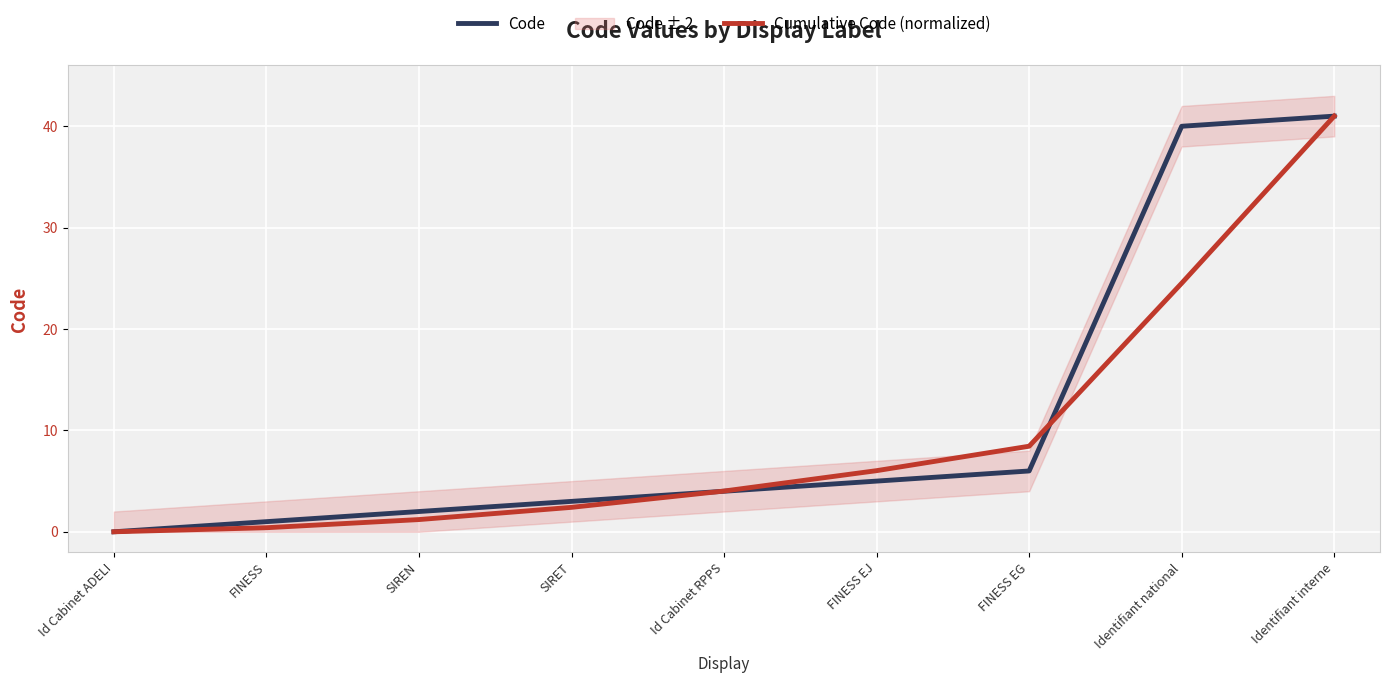

What is the sum of all Code values?

102.0